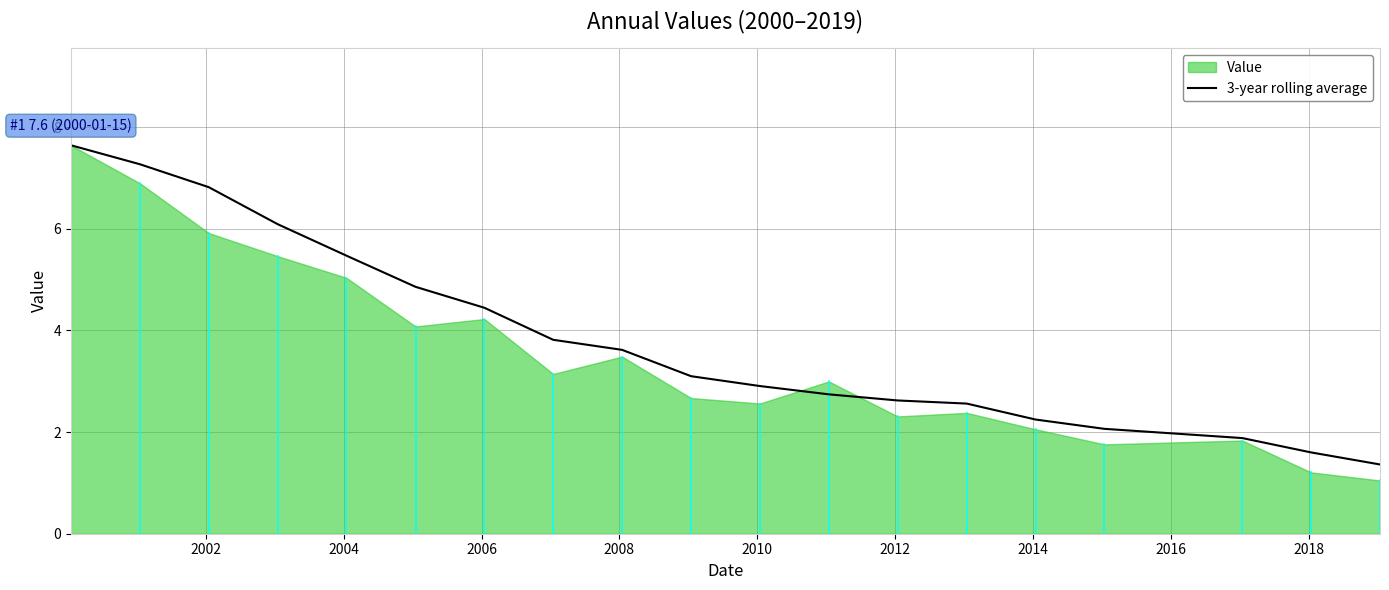

What is the maximum value for 3-year rolling average?

7.6